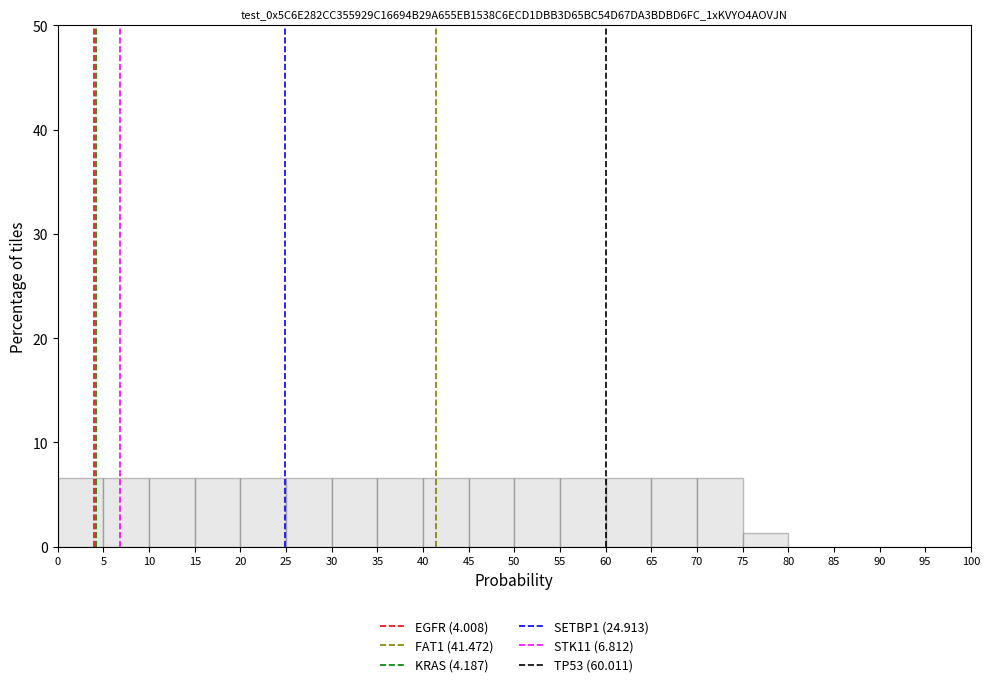

Reading left to right, transcribe this chart: for each bar, give the range it covers on the x-axis and its height. The values are not printed on the chart, so give them approximately, as read against the axis.

0 to 5: 7
5 to 10: 7
10 to 15: 7
15 to 20: 7
20 to 25: 7
25 to 30: 7
30 to 35: 7
35 to 40: 7
40 to 45: 7
45 to 50: 7
50 to 55: 7
55 to 60: 7
60 to 65: 7
65 to 70: 7
70 to 75: 7
75 to 80: 1
80 to 85: 0
85 to 90: 0
90 to 95: 0
95 to 100: 0